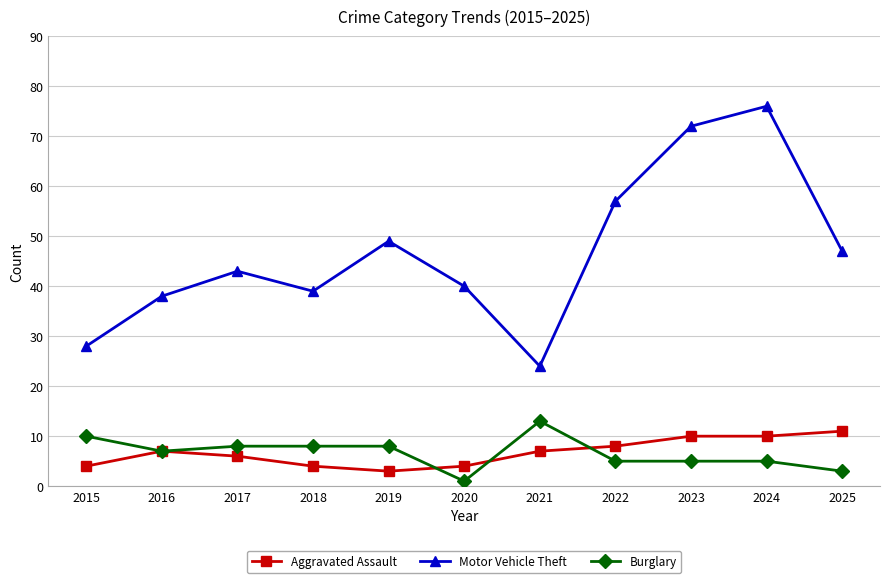

Which series changed the most between 2023 and 2025?

Motor Vehicle Theft